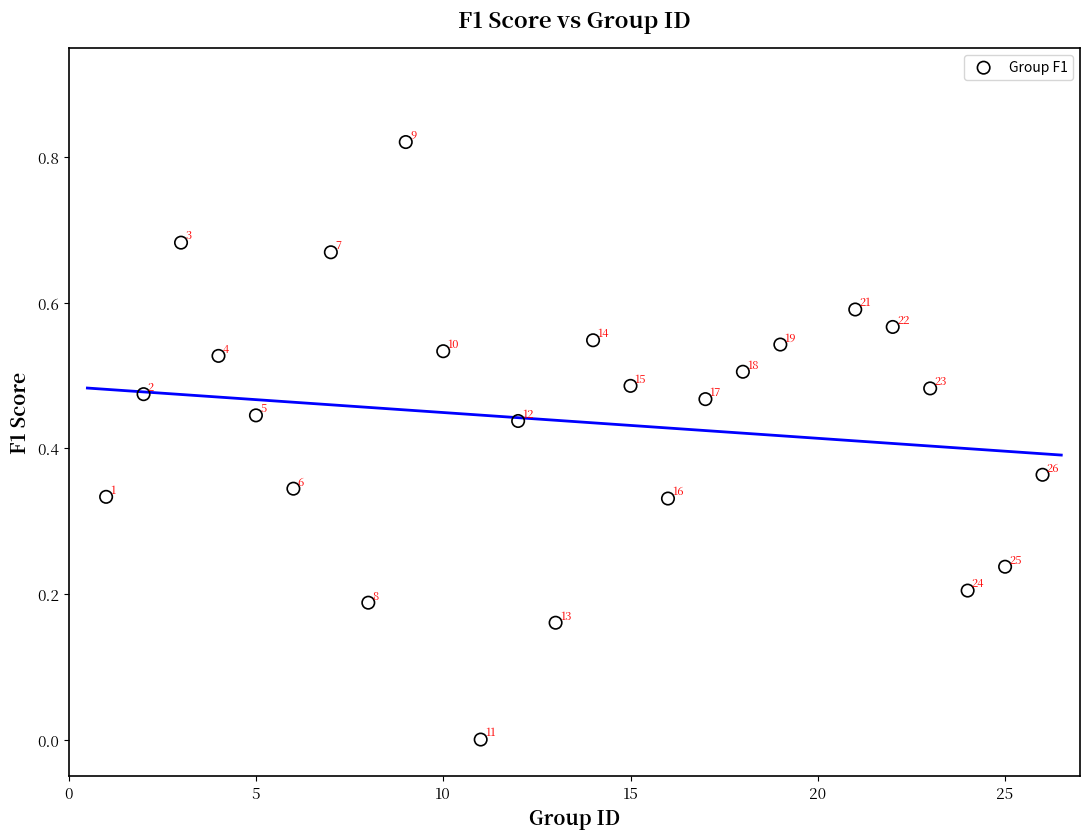

What is the range of X values (max minus min)?

25.0